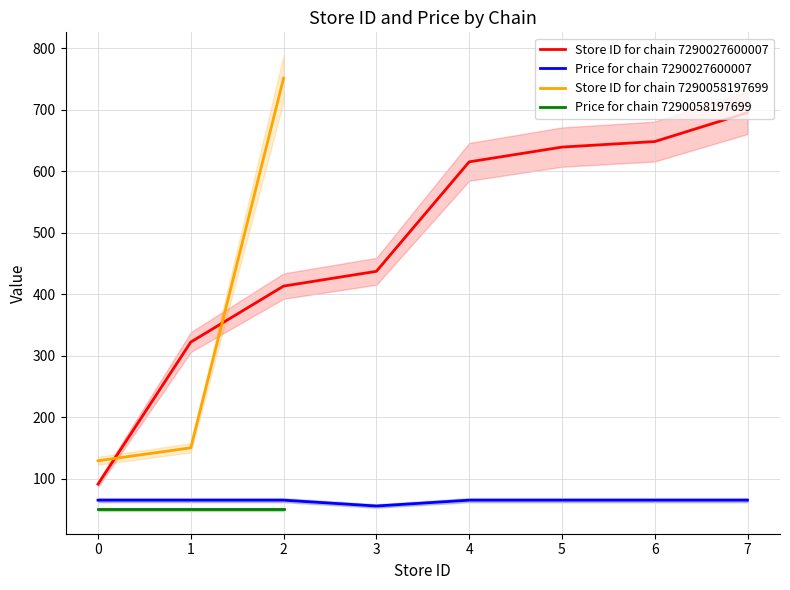

Rank the series by their maximum value, from lowest to highest.

price, store_id